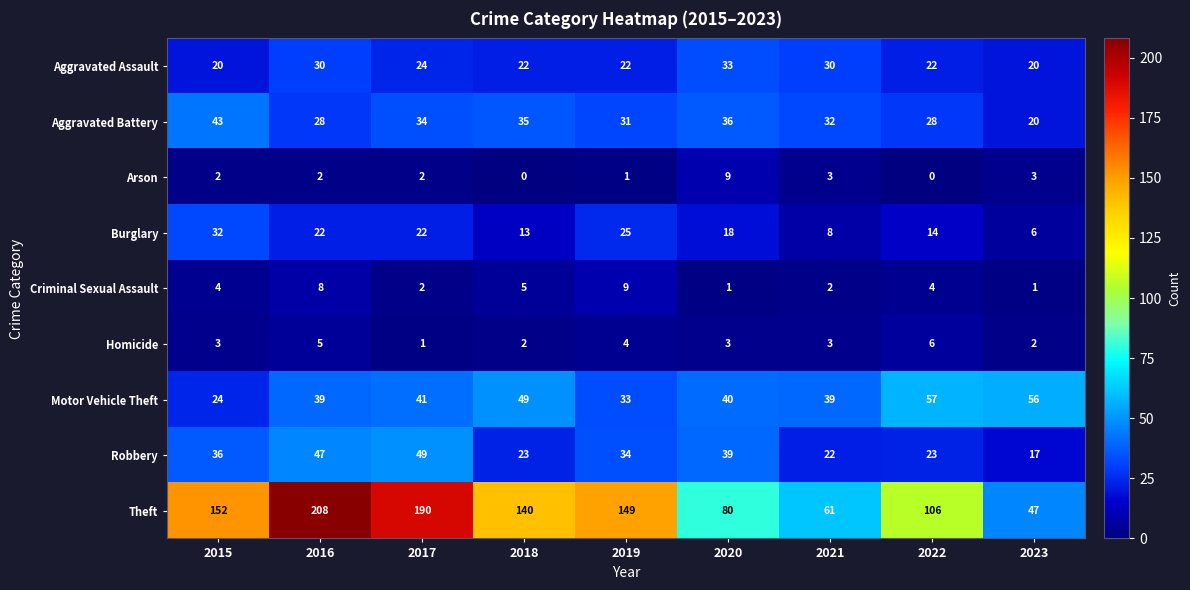

What is the sum of all Criminal Sexual Assault values?

36